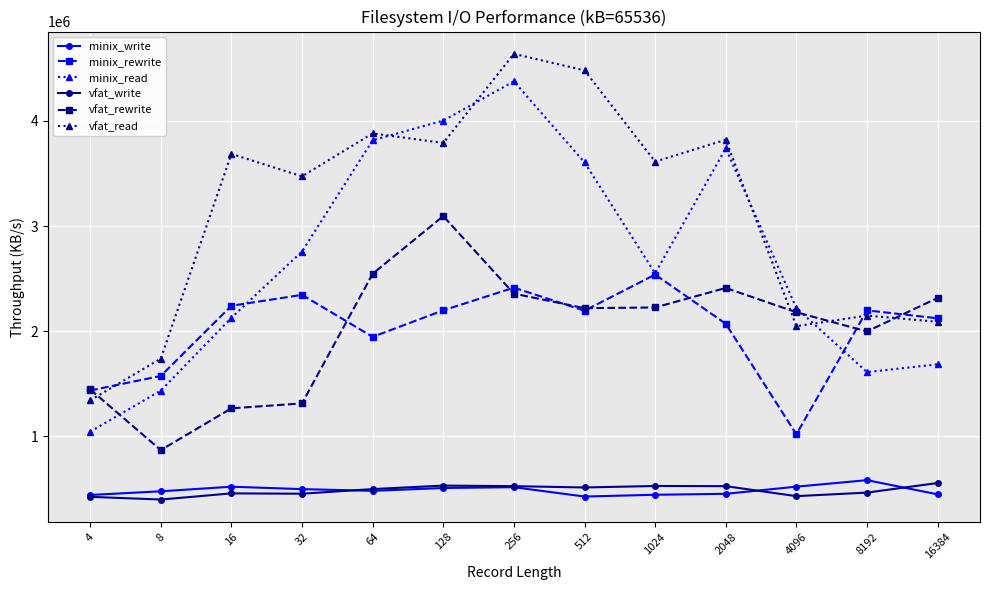

How many intersections are there between vfat_read and minix_read?

4